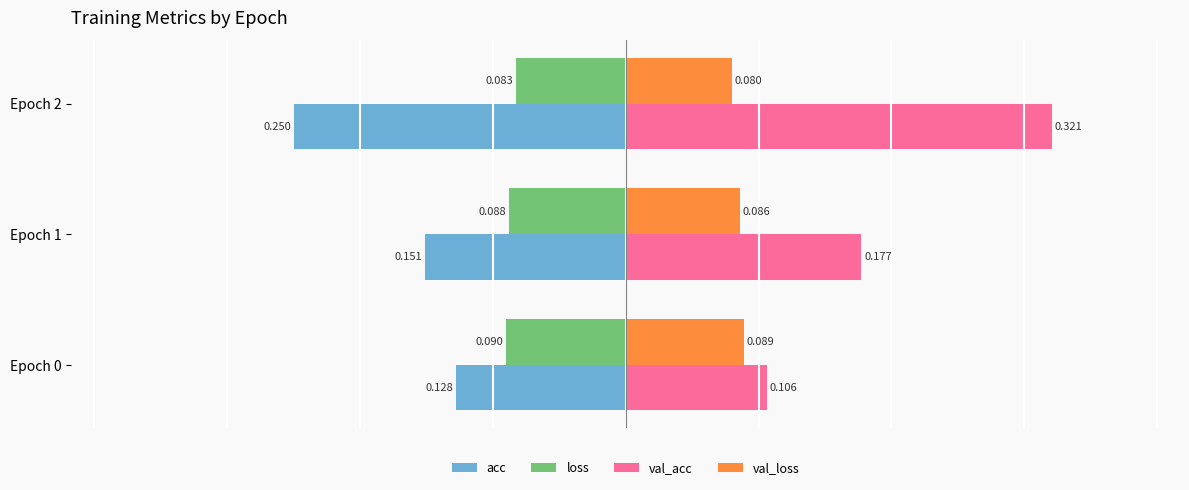

Which series has the widest spread of values?

val_acc